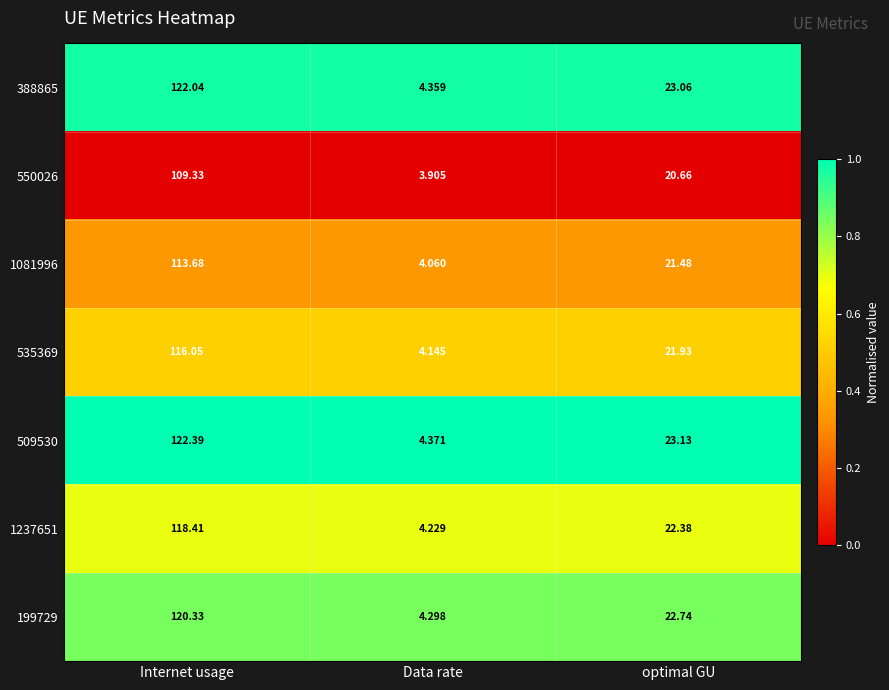

What is the greatest value displayed?

122.4